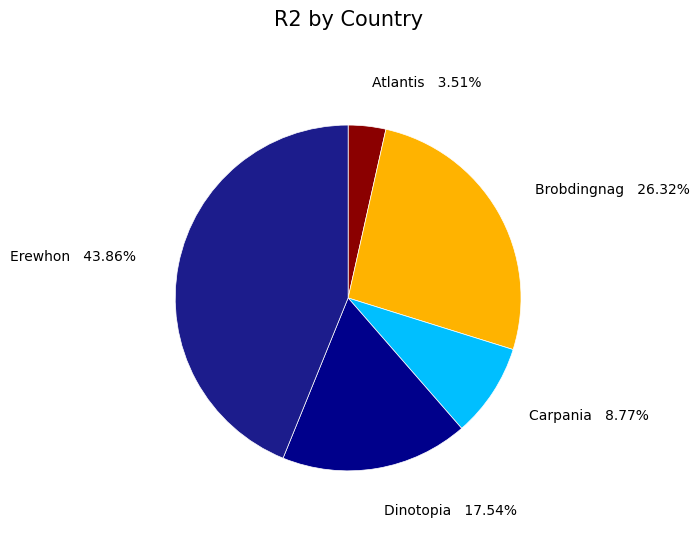

What is the largest slice in the pie chart?

Erewhon